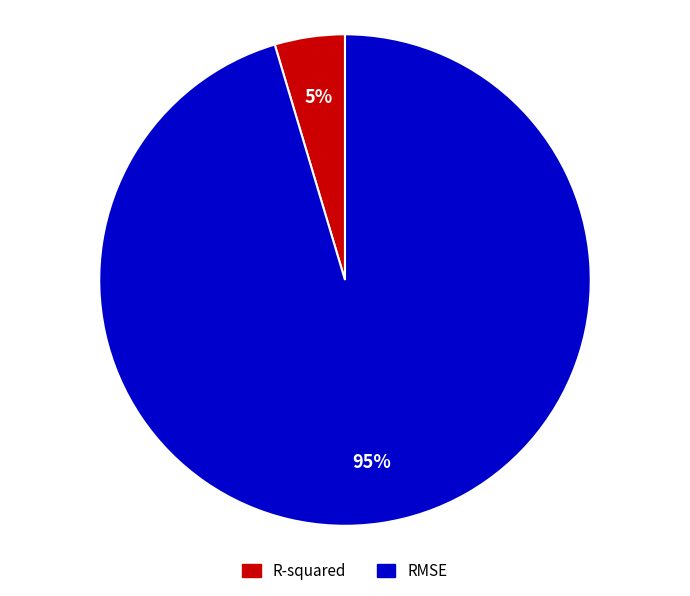

To the nearest percent, what is the average slice percentage?

50%